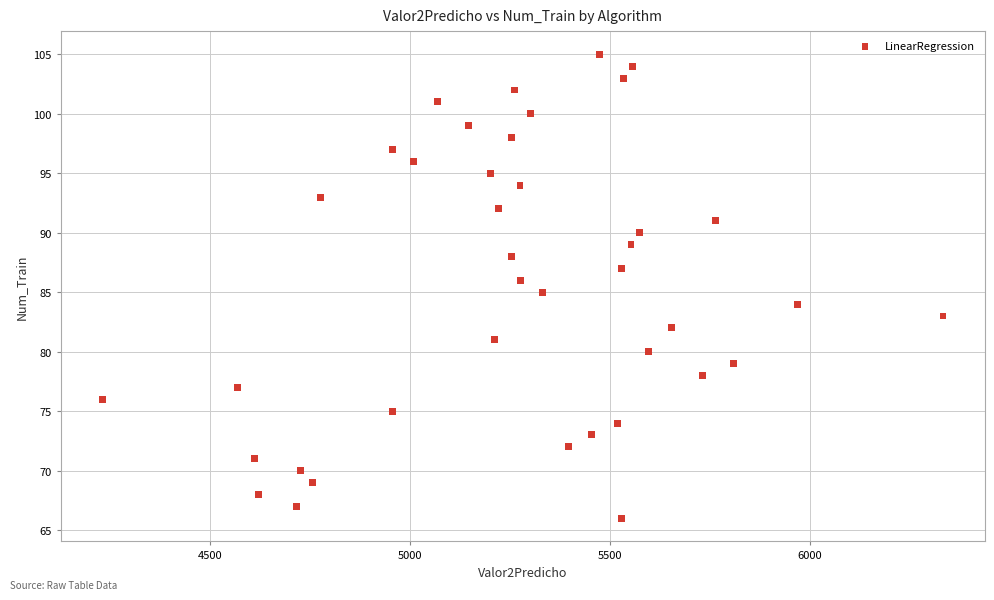

What is the range of Y values (max minus min)?

39